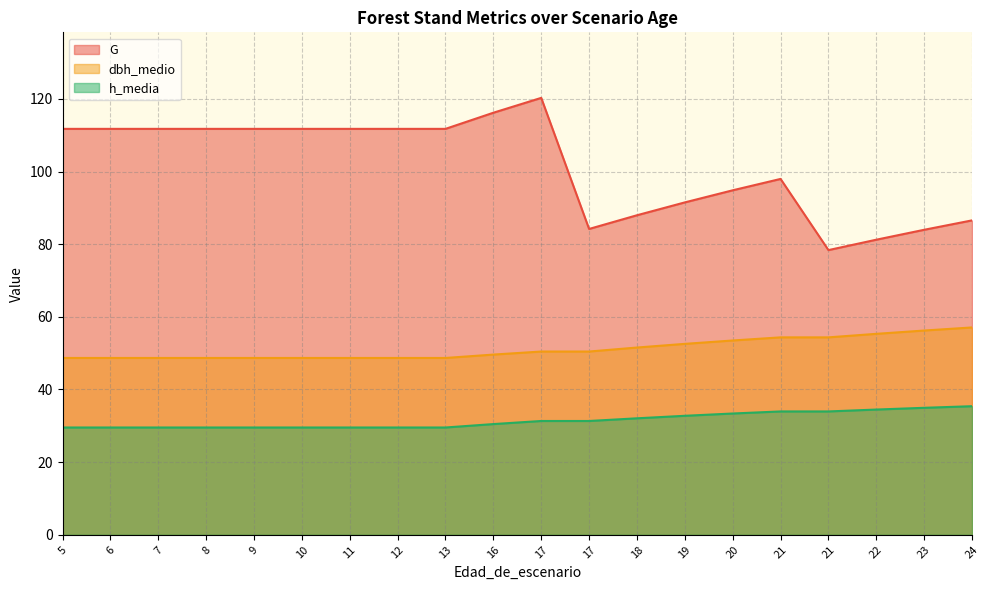

True or false: h_media and G intersect in this chart.

False